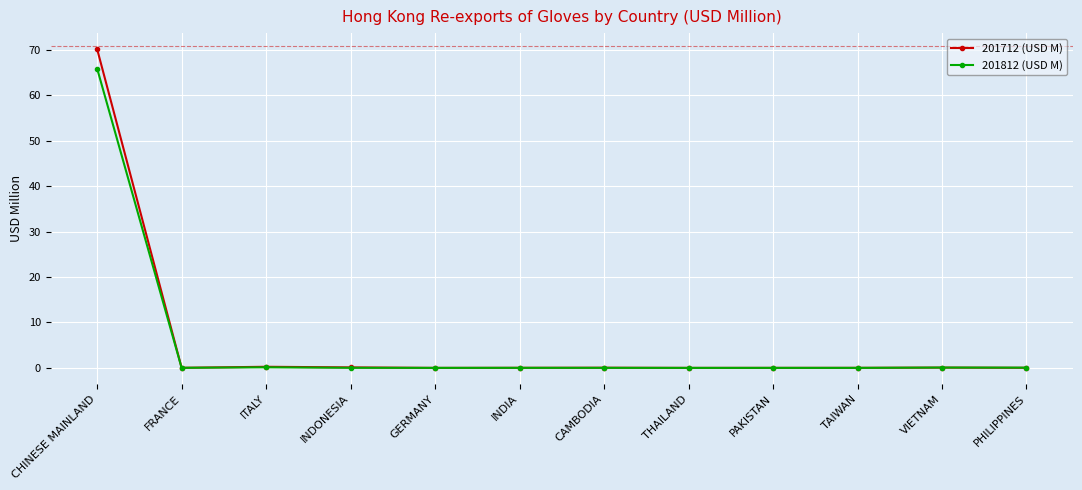

True or false: 201712 (USD M) has more than 0 interior local peaks.

True